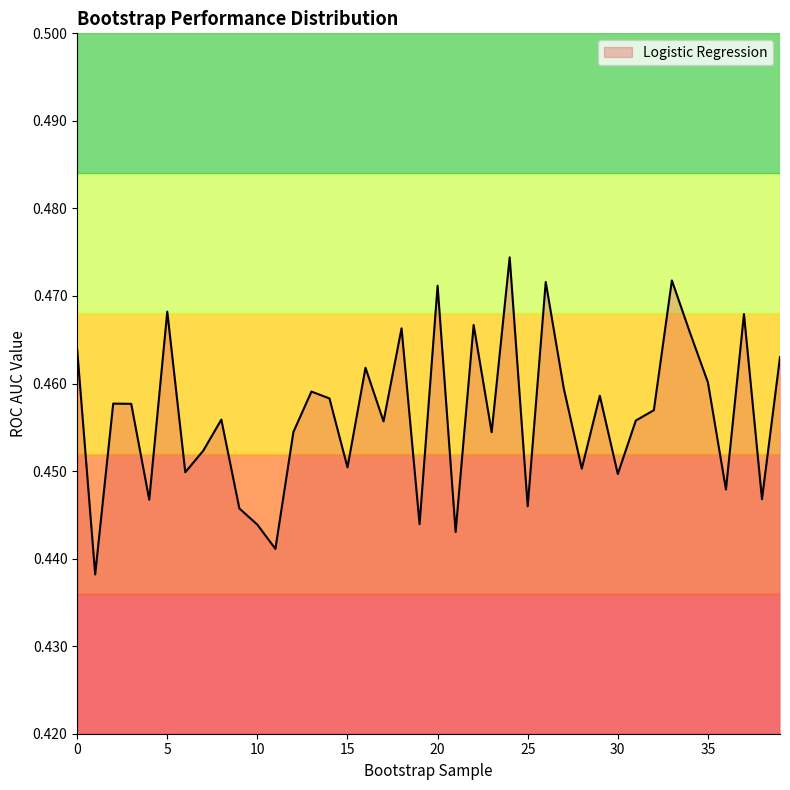

Where is the data nearest to the value 0?

1